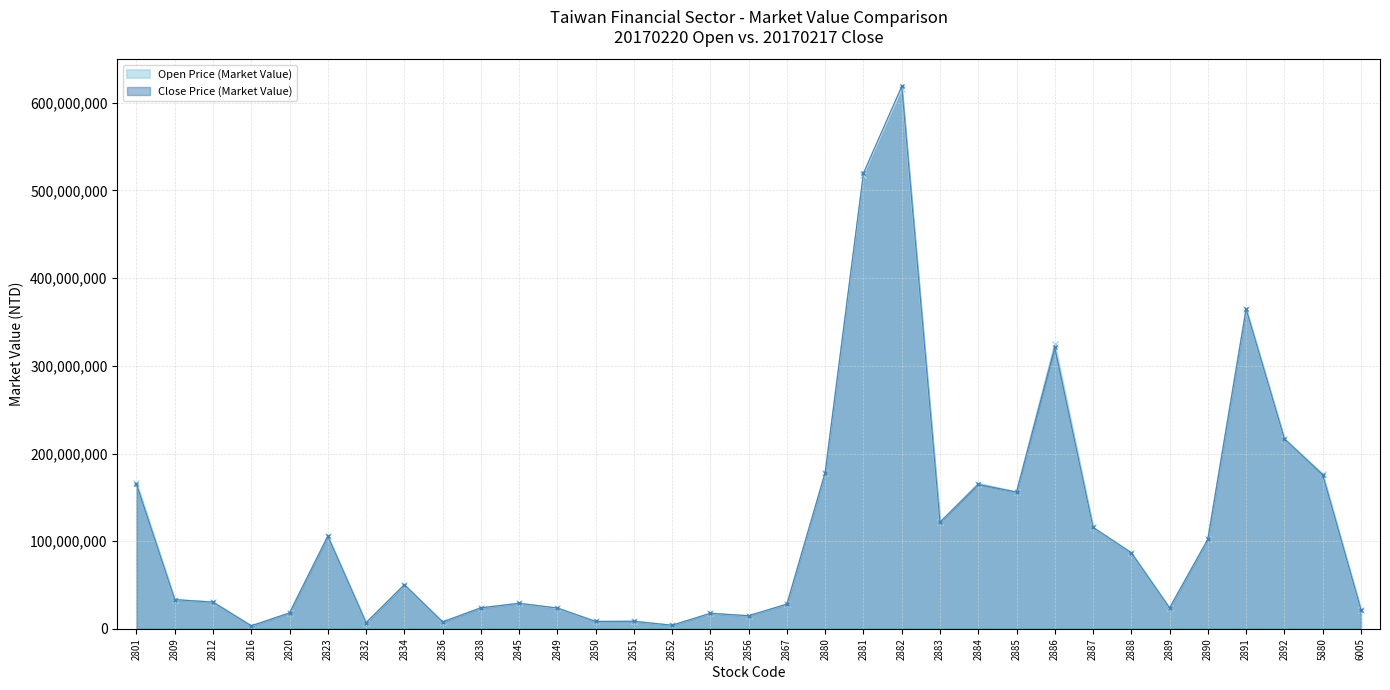

At 2888, list the series in order from largest to smallest.

Open Price (Market Value), Close Price (Market Value)